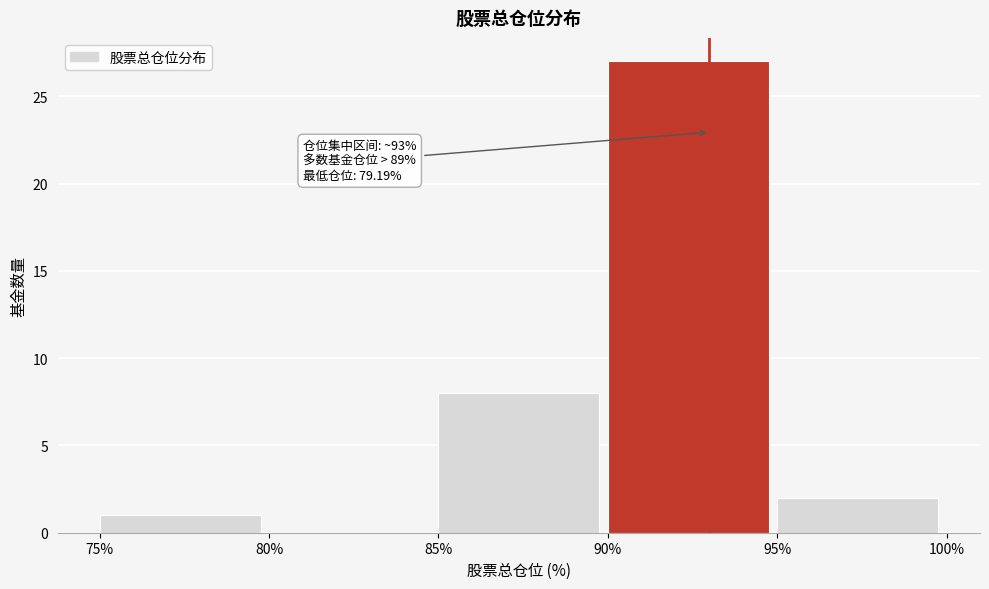

Over which range of the x-axis is the bar tallest?

90% to 95%